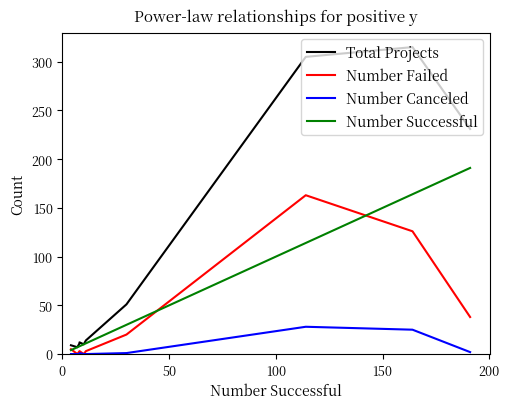

The value of Total Projects at 7 is 7. True or false?

False